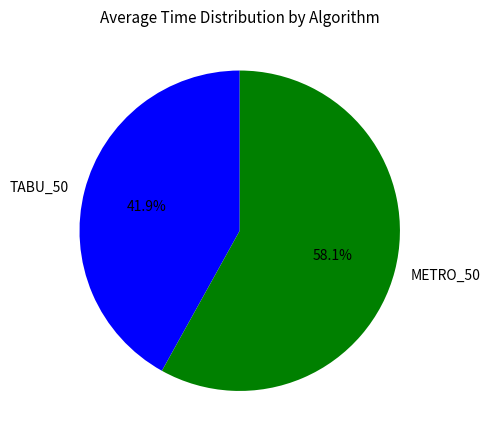

Is it true that TABU_50 is 32% of the pie?

False